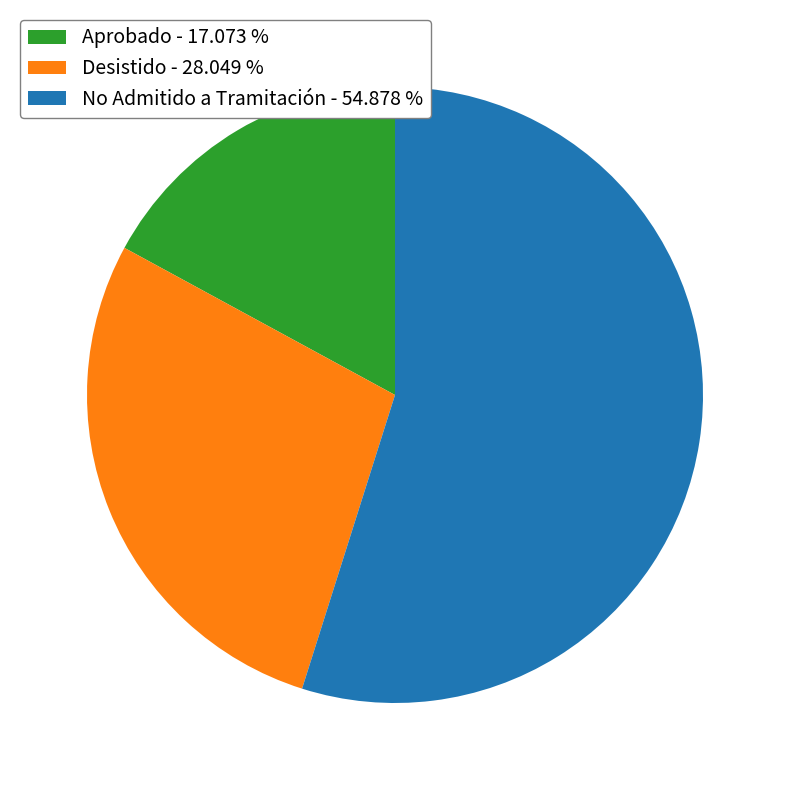

Do Aprobado - 17.073 % and Desistido - 28.049 % together represent more than half of the pie?

No